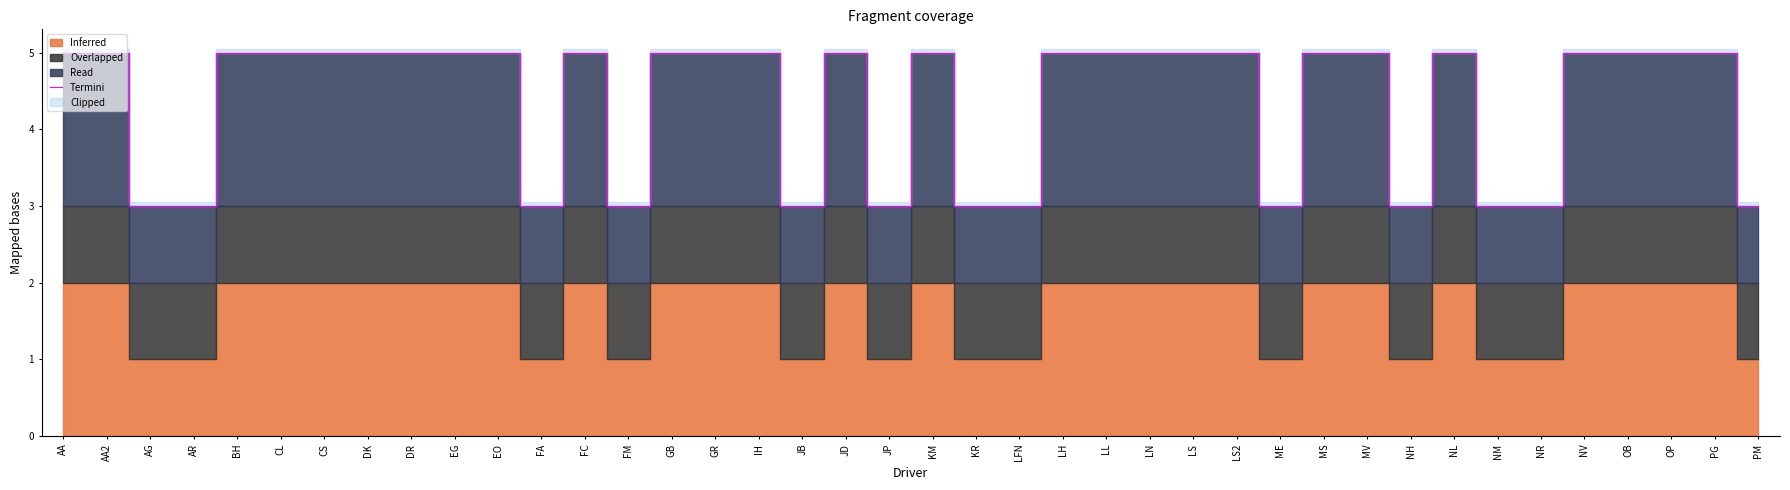

At which category does the data reach its first local valley?

FA